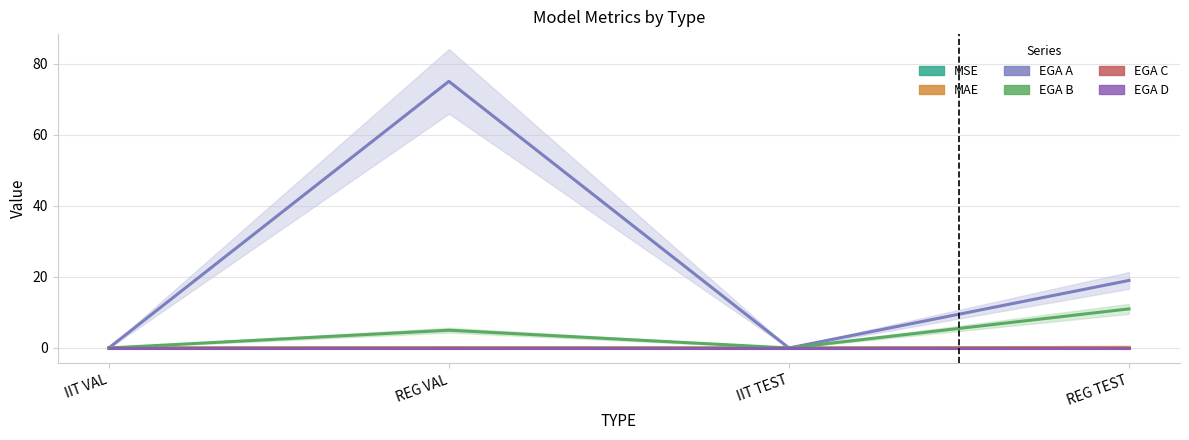

True or false: MSE and MAE intersect in this chart.

False